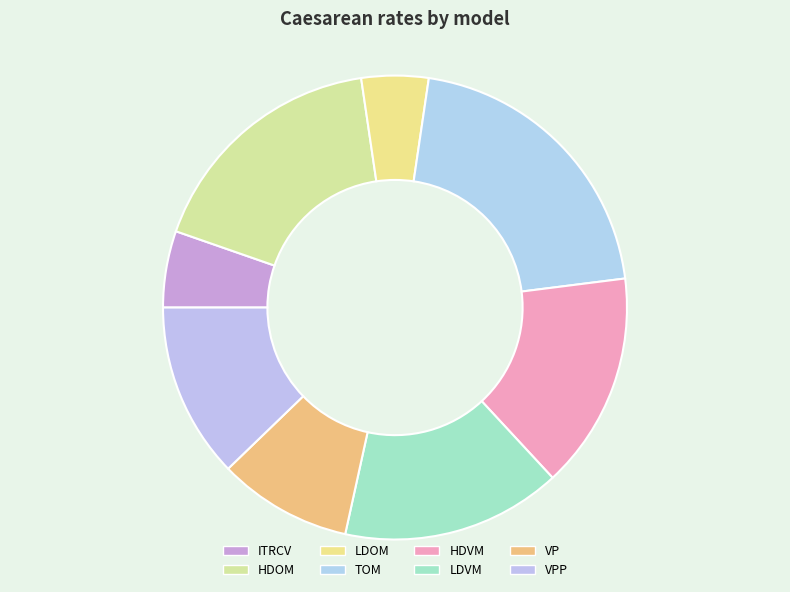

Which category has the smallest portion of the pie?

LDOM